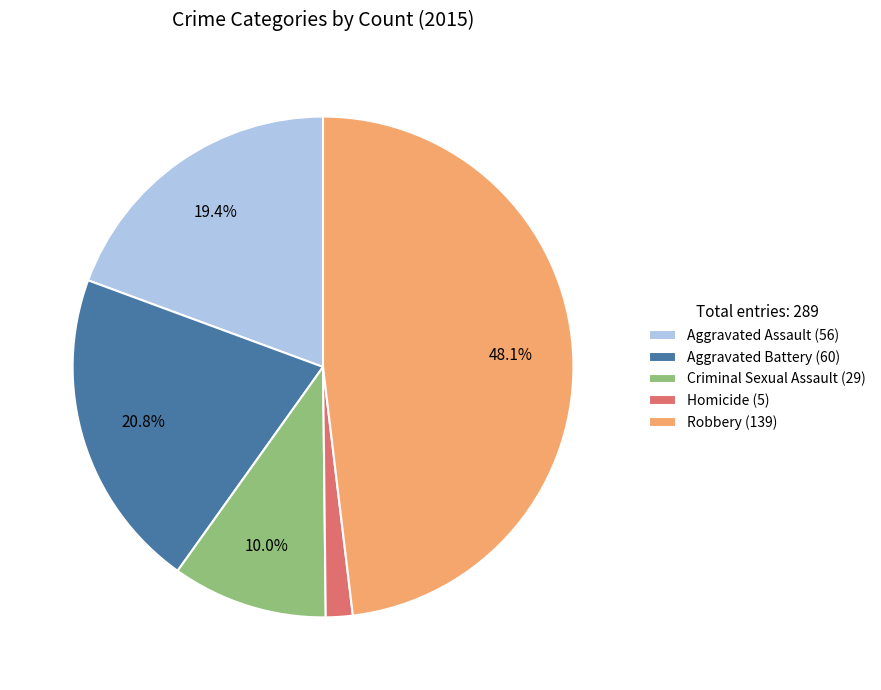

The Robbery slice represents 60% of the pie. True or false?

False